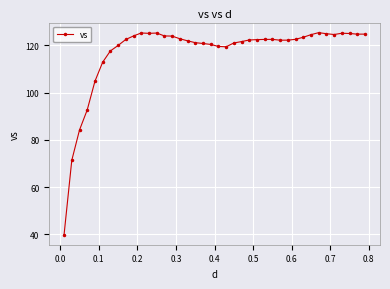

What is the greatest value displayed?

125.4